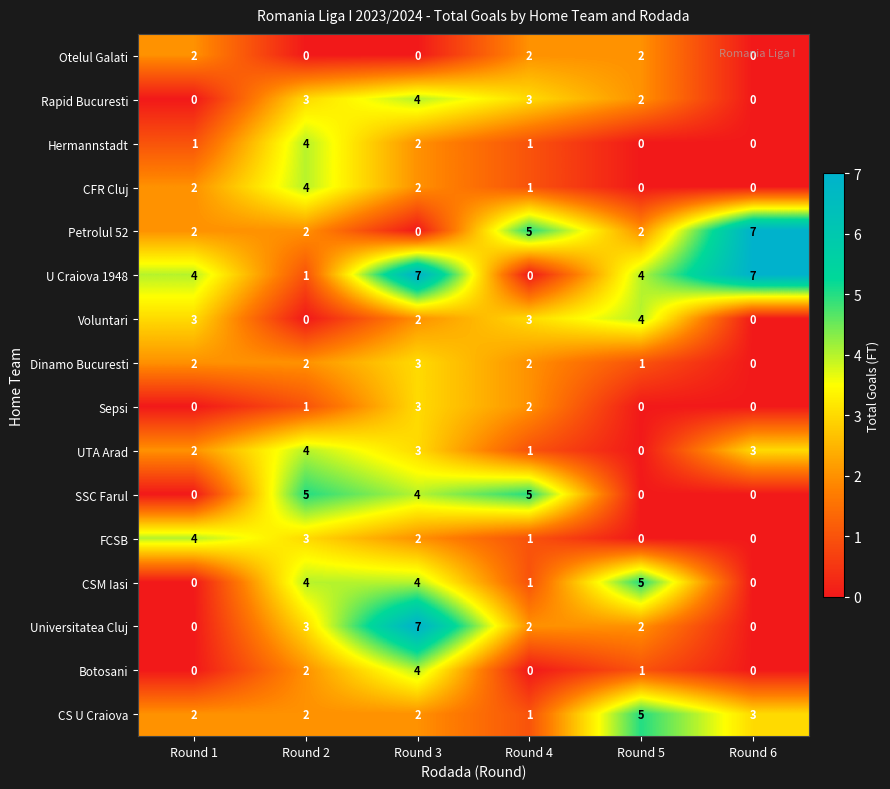

Count the Botosani values in the range 0 to 2.

5